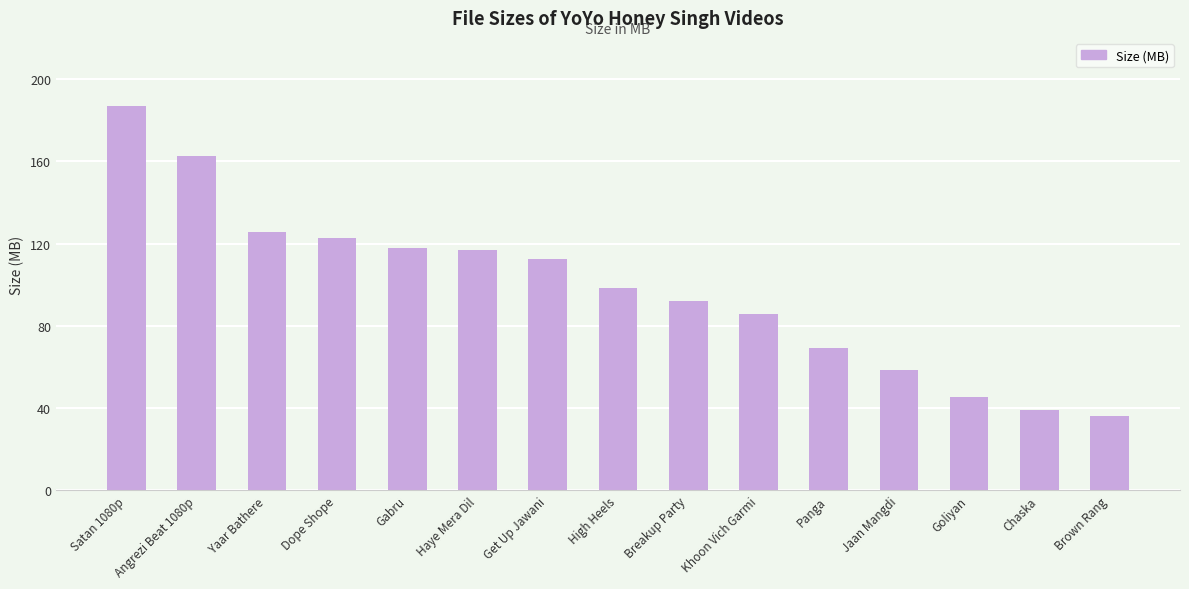

Where is the data nearest to the value 111?

Get Up Jawani